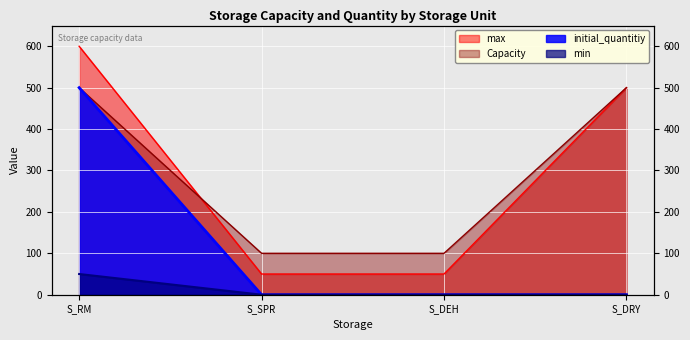

Reading right to left, extract all data points from this chart.

max: 500	50	50	600
Capacity: 500	100	100	500
initial_quantitiy: 0	0	0	500
min: 0	0	0	50